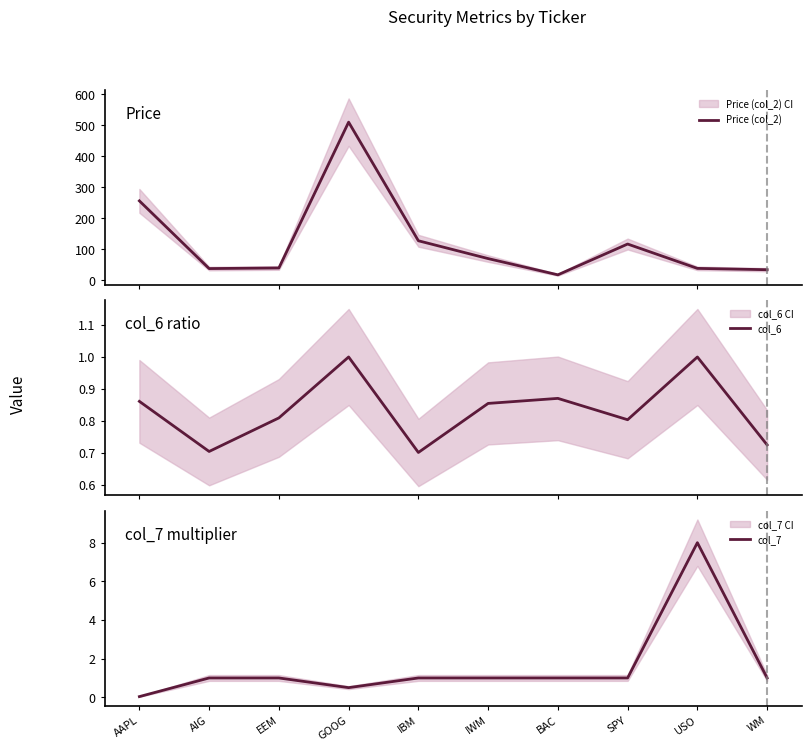

Rank the series at EEM from lowest to highest value.

col_6, col_7, Price (col_2)